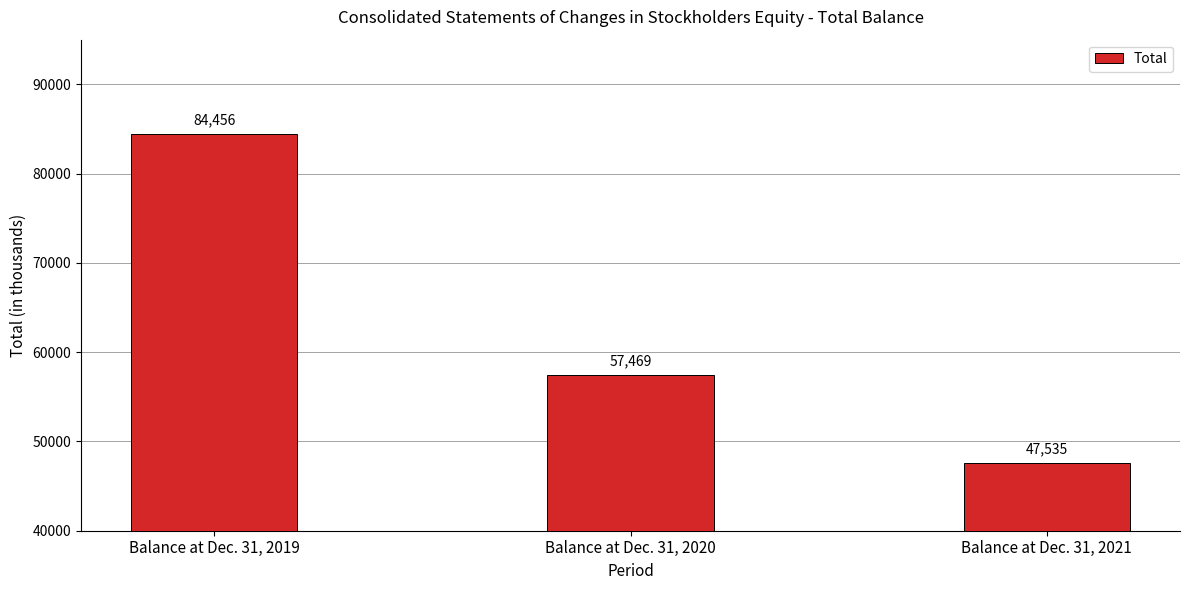

At which label does the data first exceed 57469?

Balance at Dec. 31, 2019